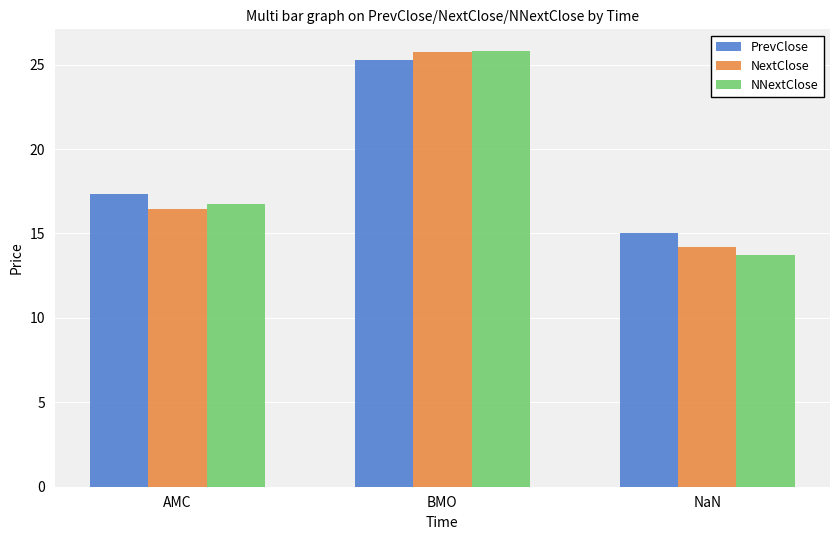

What is the sum of the PrevClose values at NaN and AMC?

32.3